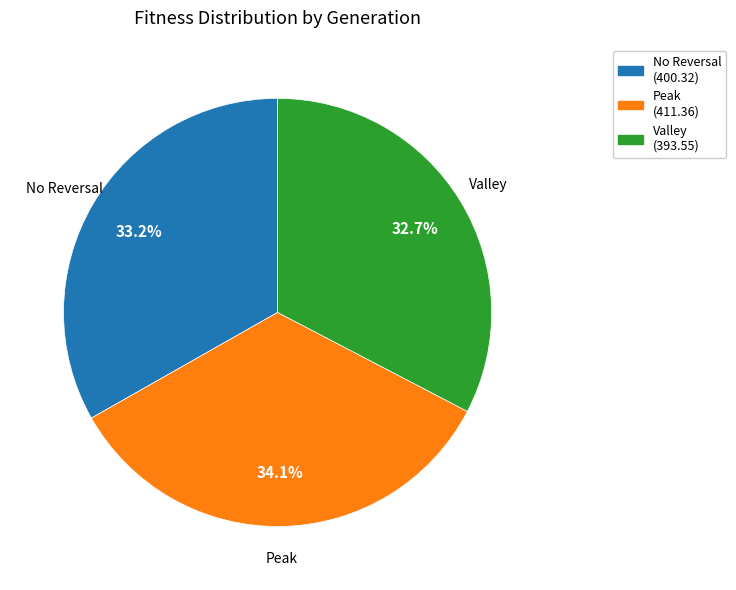

Rank the categories by value from highest to lowest.

Peak, No Reversal, Valley